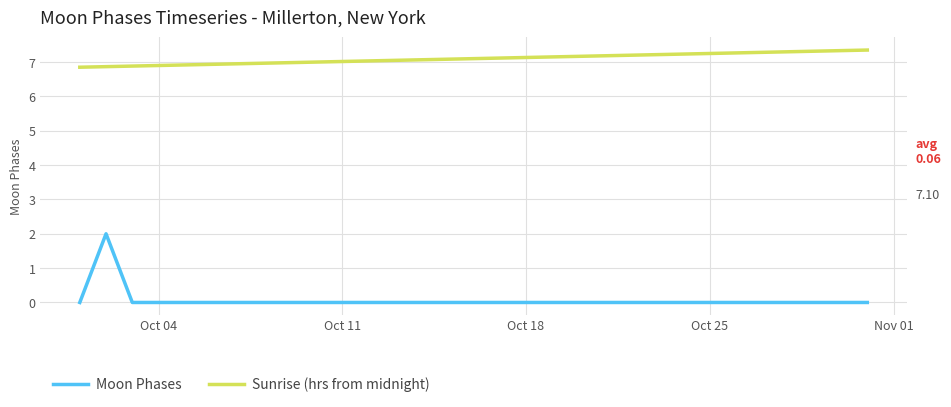

List the series in order of their peak value, lowest first.

Moon Phases, Sunrise (hrs from midnight)